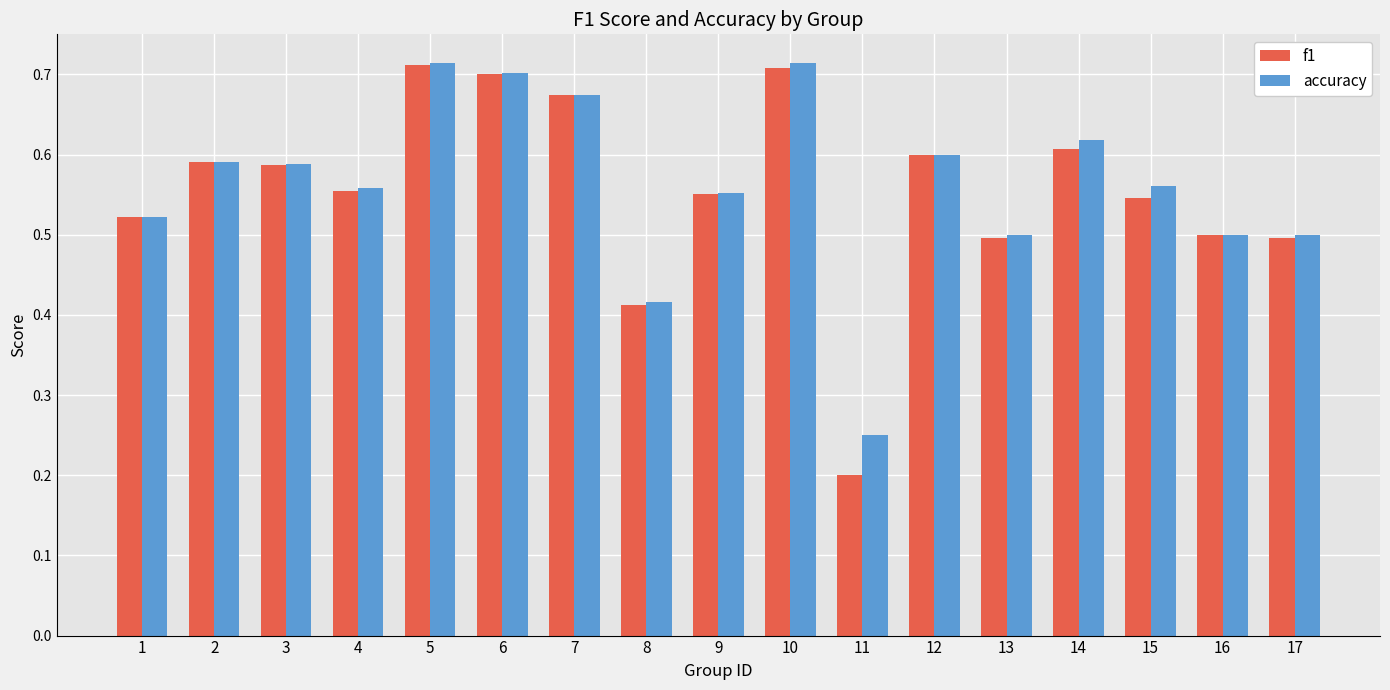

How many bars are there in each group?

2